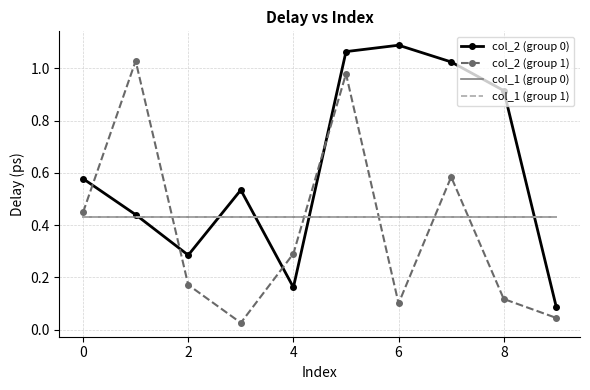

True or false: col_1 (group 0) and col_1 (group 1) intersect in this chart.

False